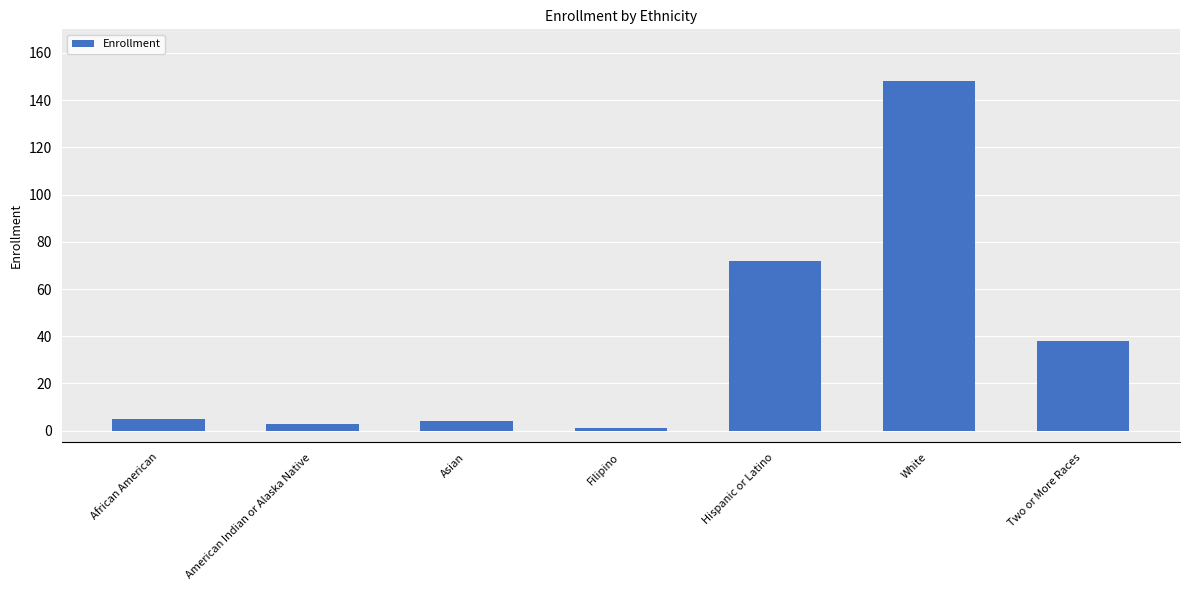

Are the bars horizontal?

No